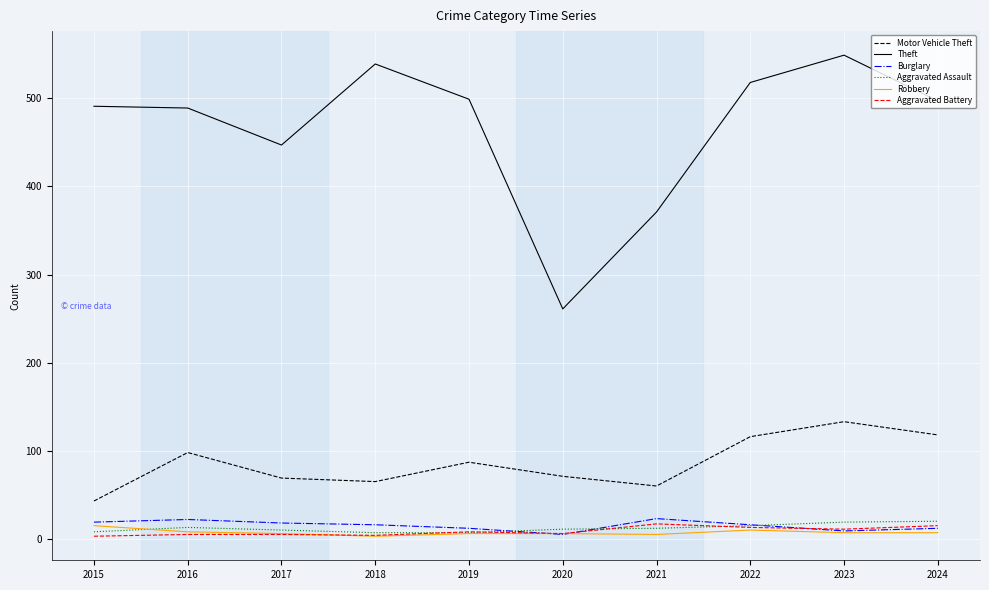

Which series changed the most between 2021 and 2022?

Theft